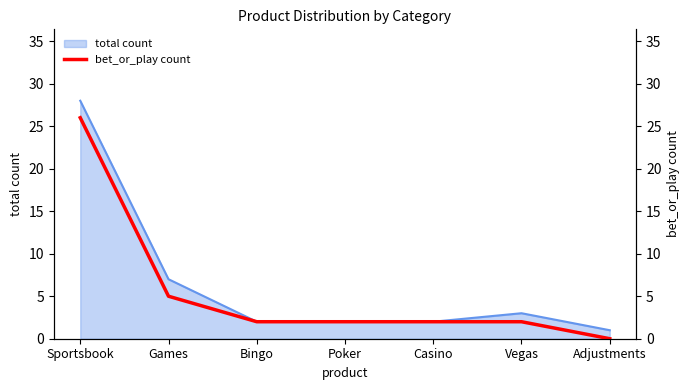

What is the label of the 1st point from the left?

Sportsbook